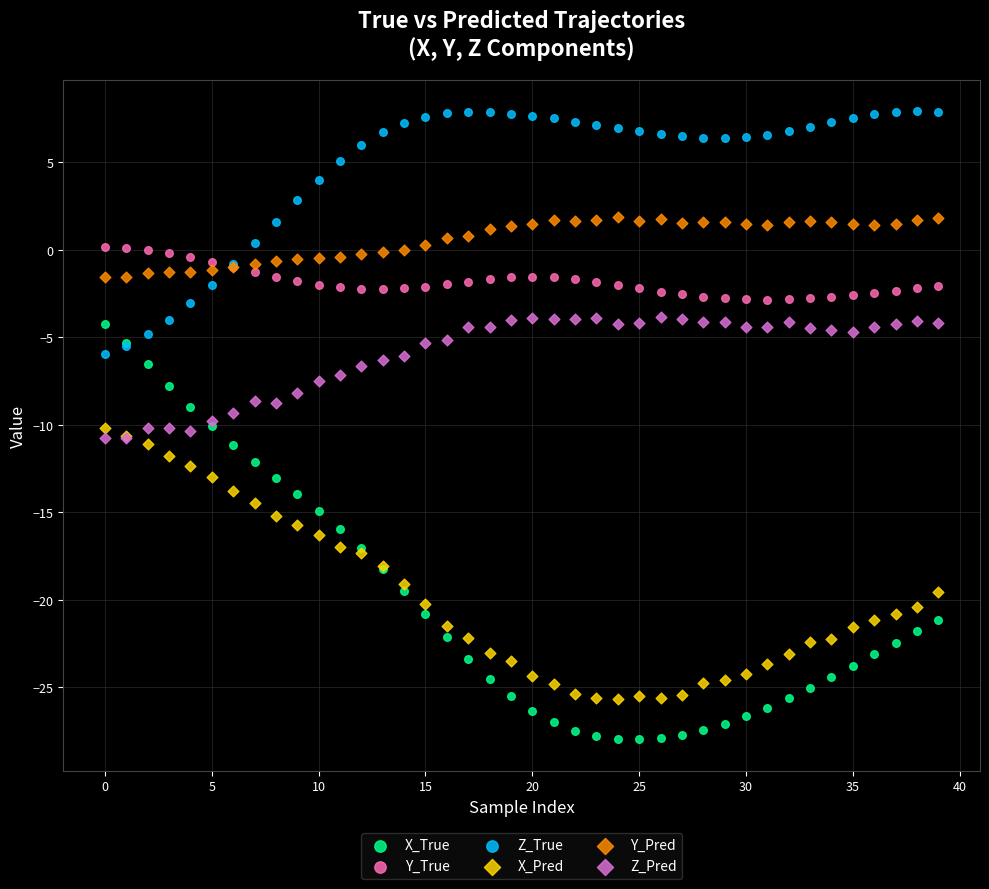

Which series has the widest spread of Y values?

X_True